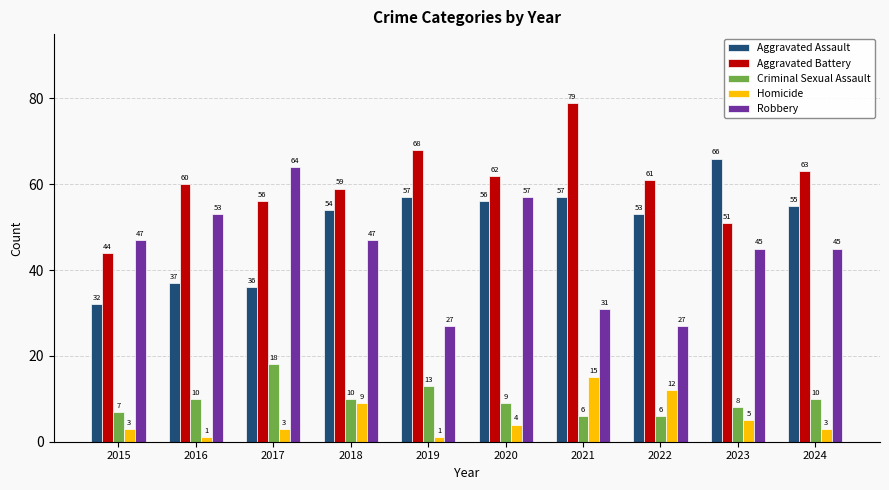

Which series has the largest range (max minus min)?

Robbery